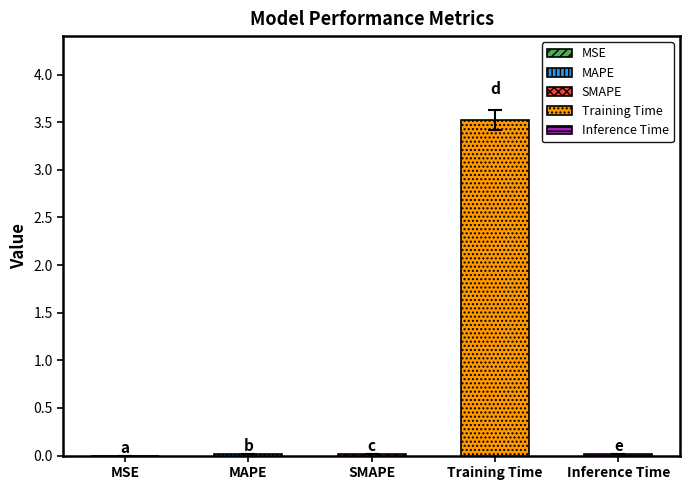

Which has a higher value, Inference Time or Training Time?

Training Time